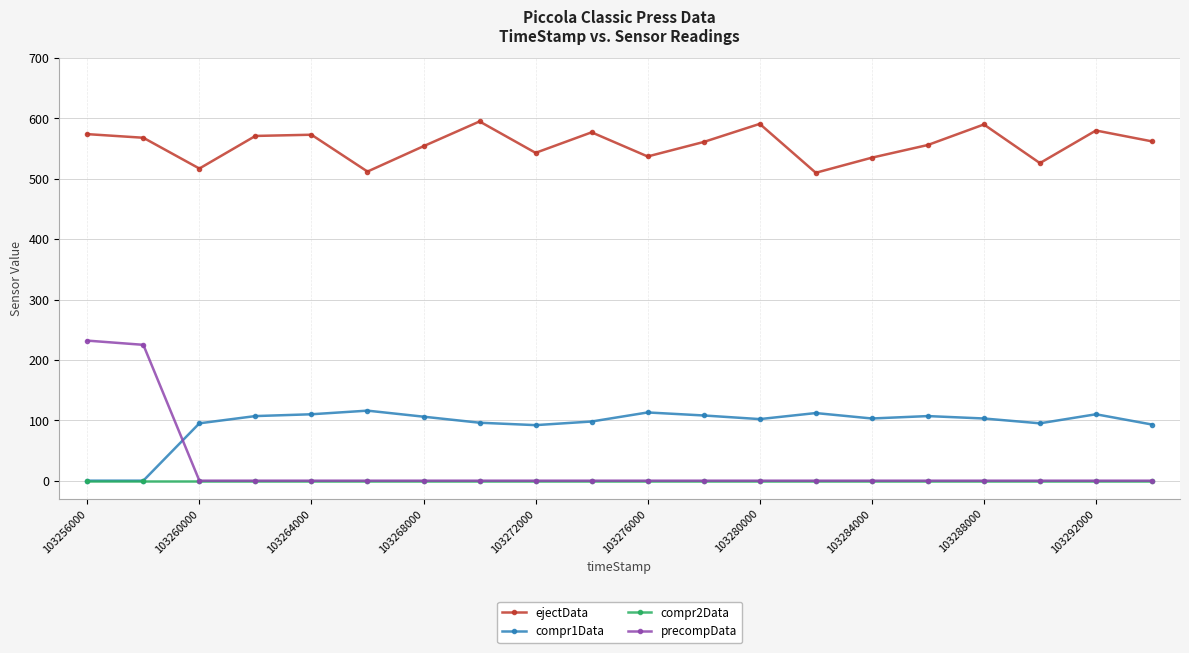

What is the maximum value for ejectData?

595